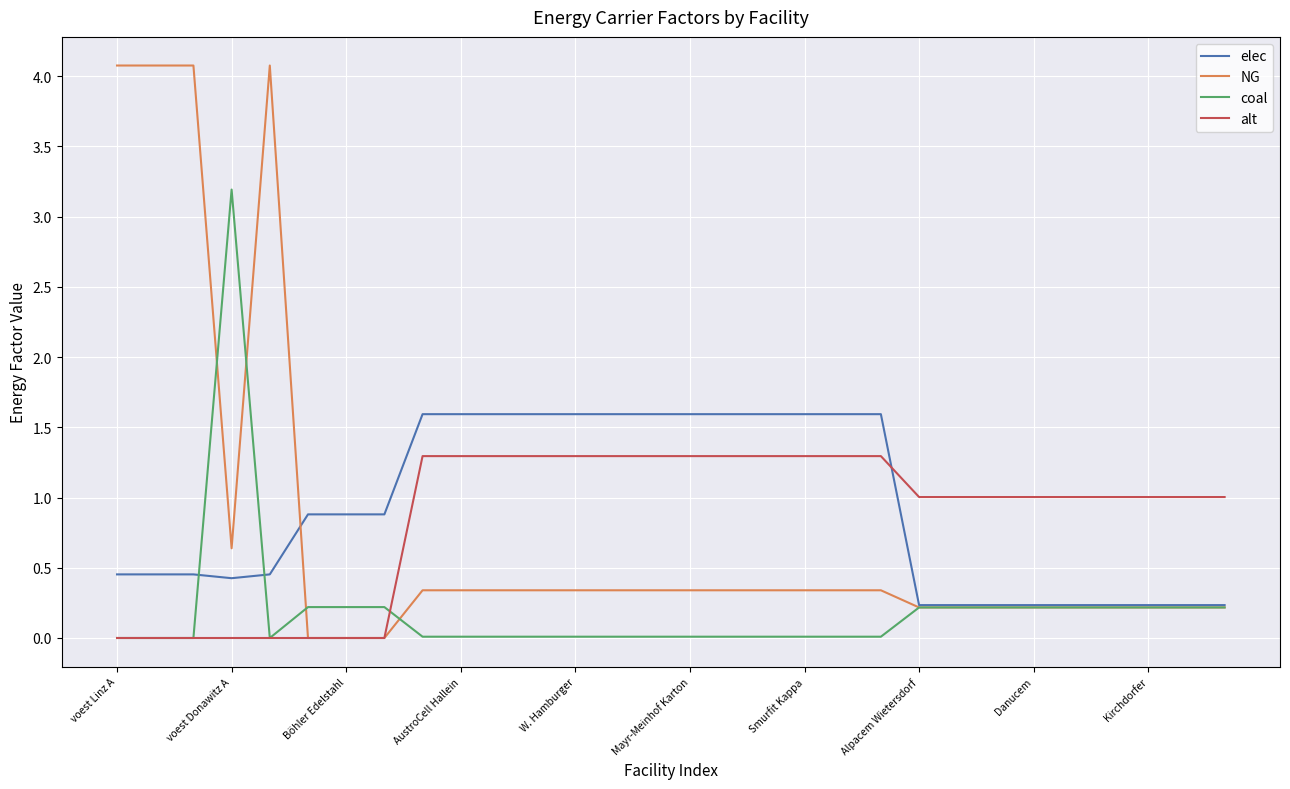

Rank the series by their maximum value, from lowest to highest.

alt, elec, coal, NG